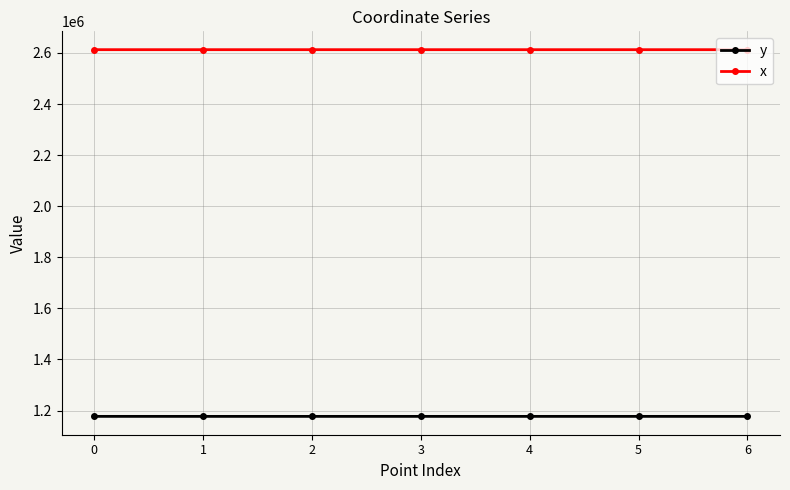

What is the value of the y point at the 3rd from the left?

1177050.7